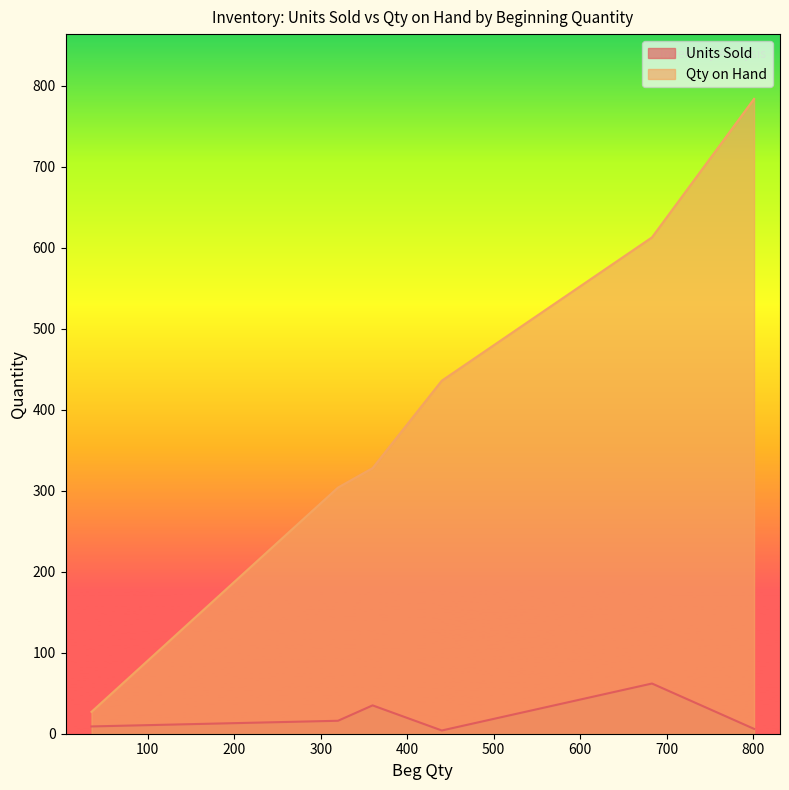

What is the difference between the Units Sold values at 683 and 440?

58